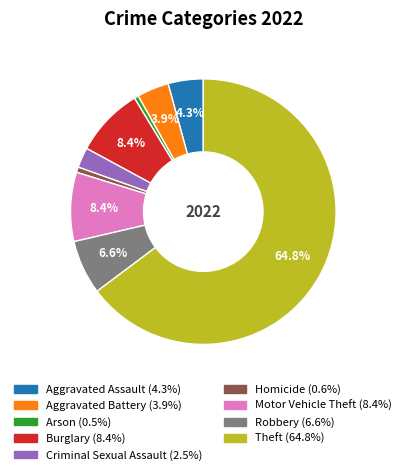

Does any single category account for the majority?

Yes